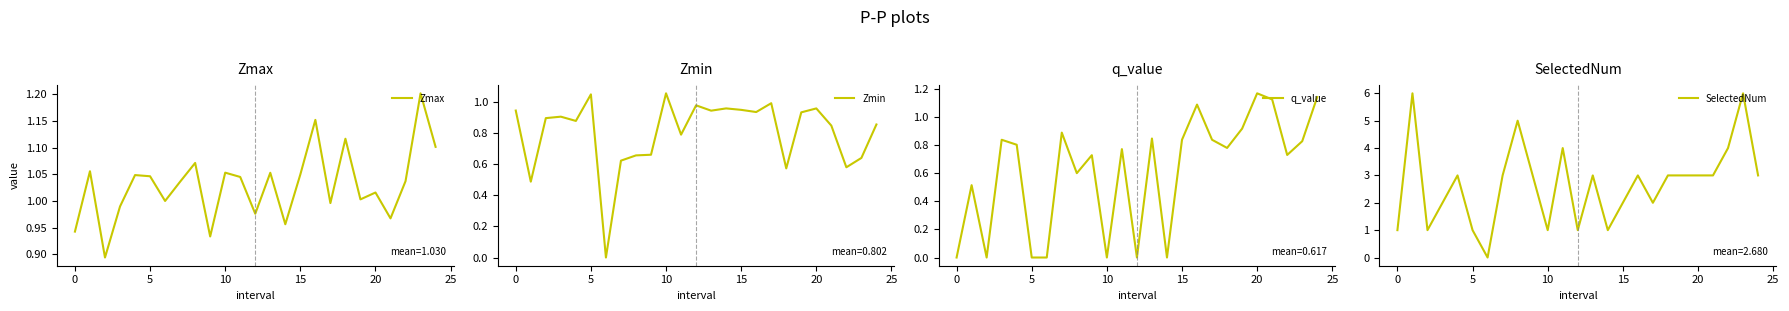

The Zmax series shows 0.3 at 20. True or false?

False